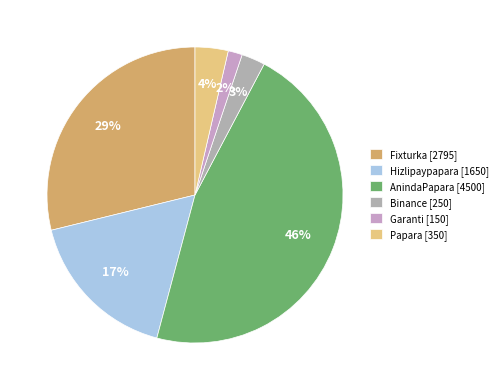

To the nearest percent, what portion does Hizlipaypapara represent?

17%